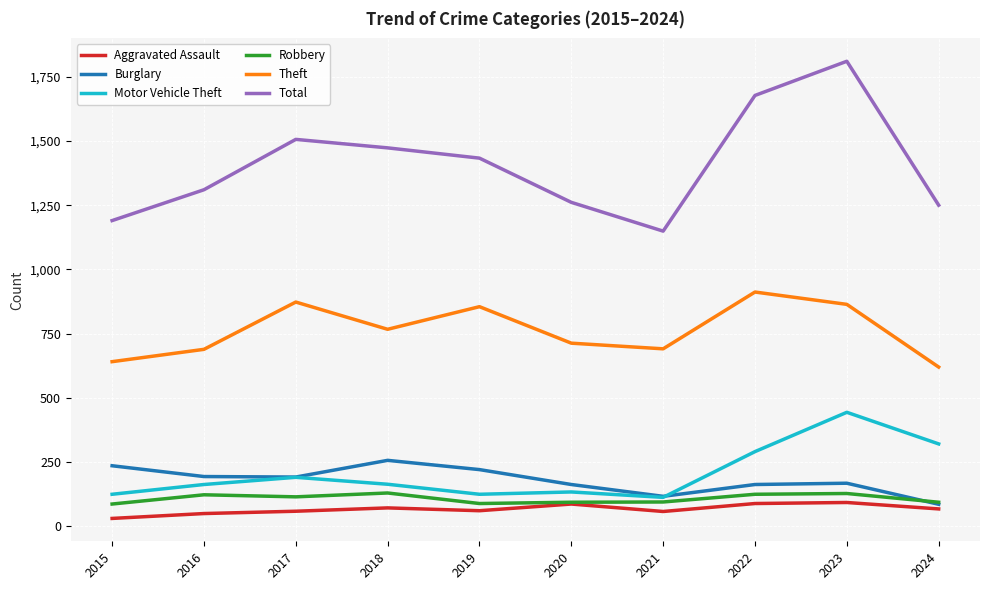

At which category is the sum across all series the highest?

2023